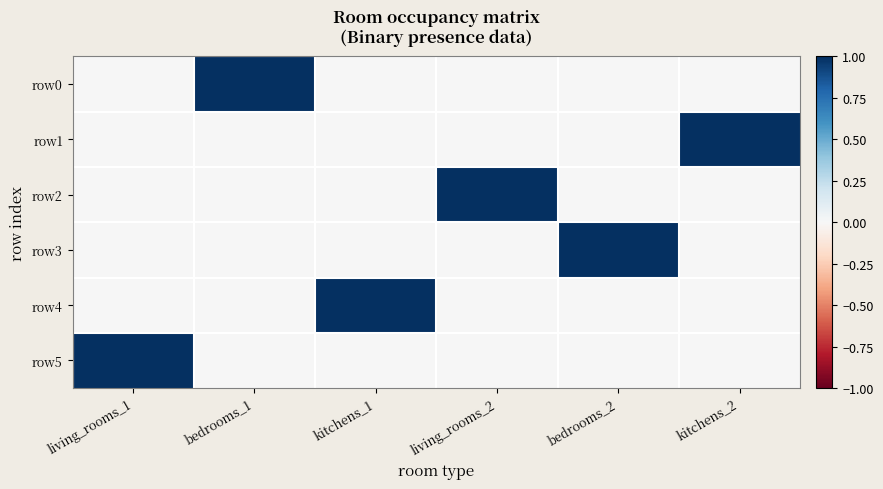

How many data points does each series have?

6